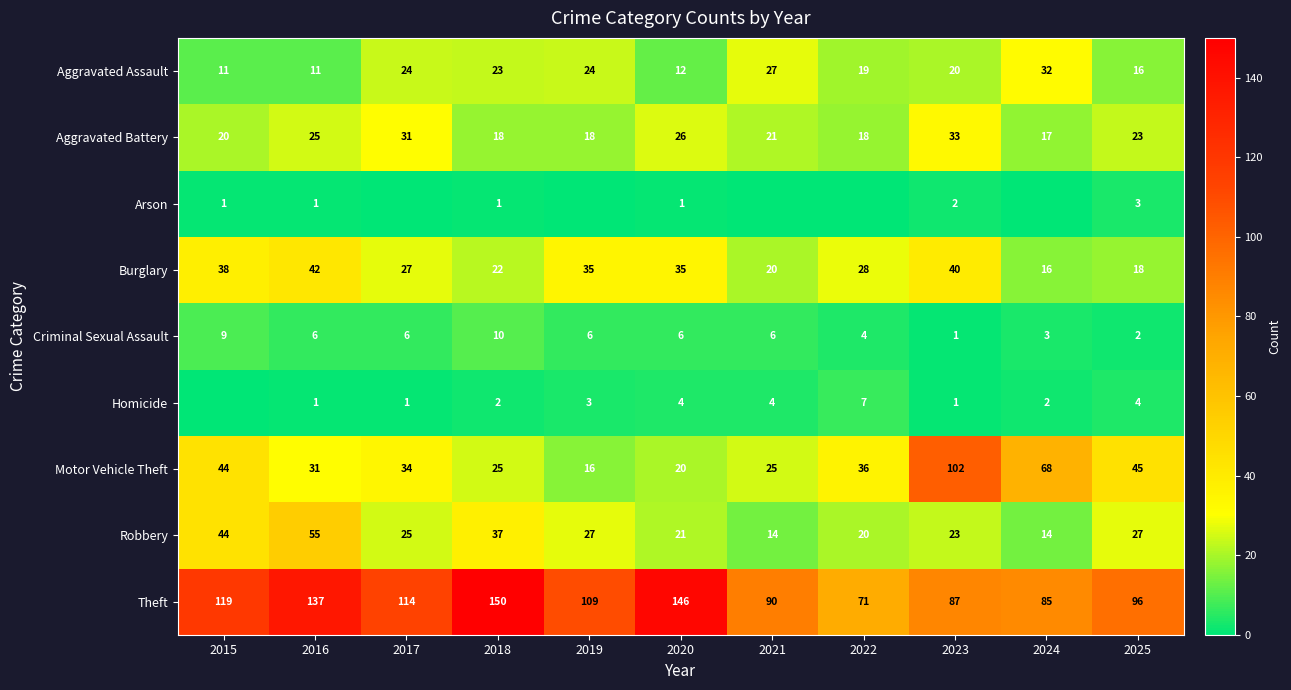

The value of Criminal Sexual Assault at 2021 is 11. True or false?

False